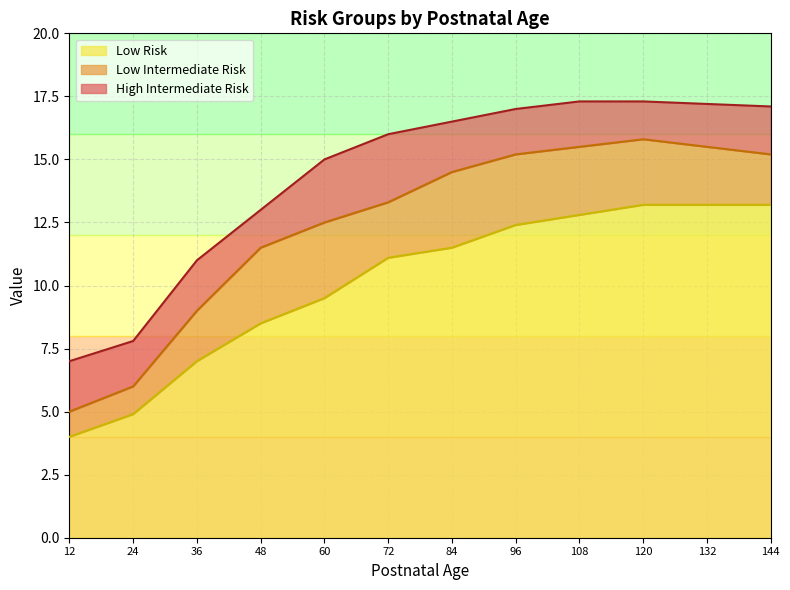

Rank the series by their average value, from lowest to highest.

Low Risk, Low Intermediate Risk, High Intermediate Risk